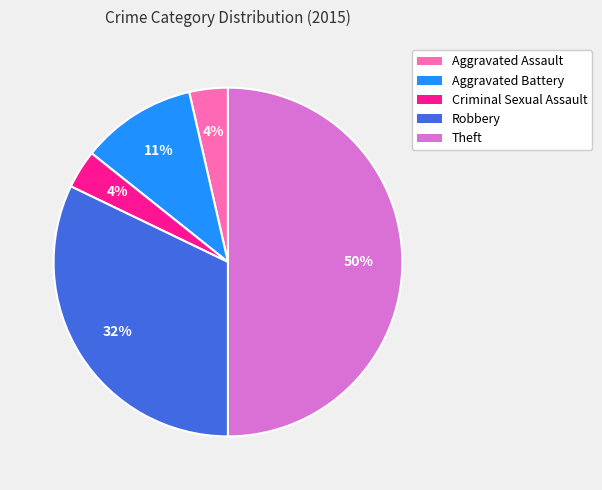

To the nearest percent, what is the difference between the Theft and Robbery slice percentages?

18%